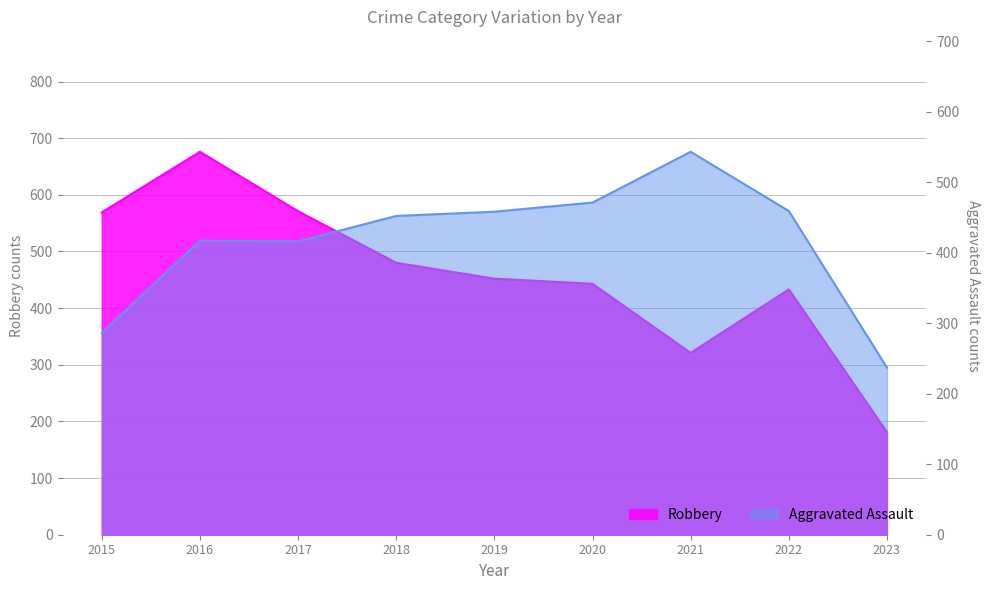

True or false: Robbery has a value of 756 at 2018.

False